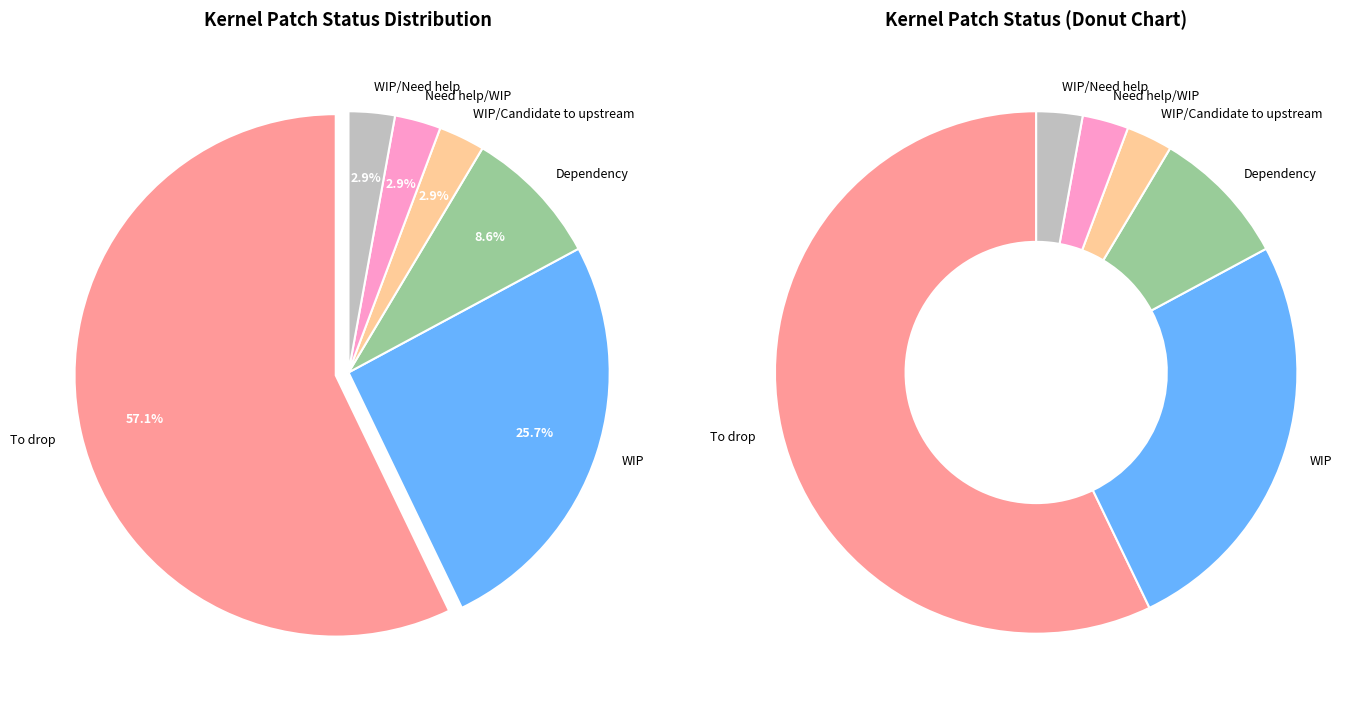

Does To drop represent more than half of the total?

Yes